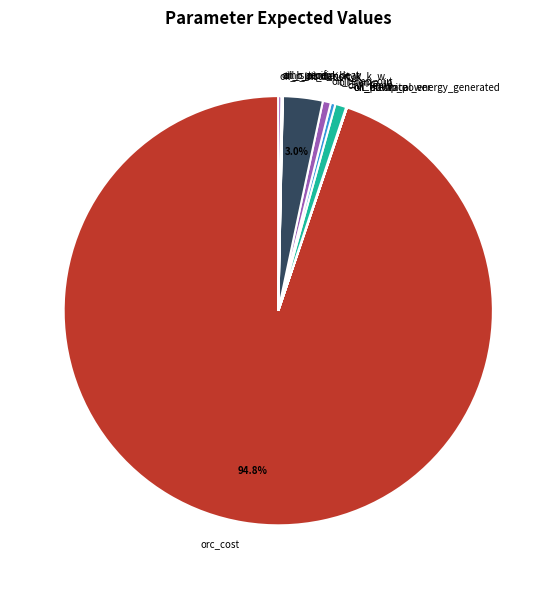

What percentage is NOT represented by oil_density?

97.0%